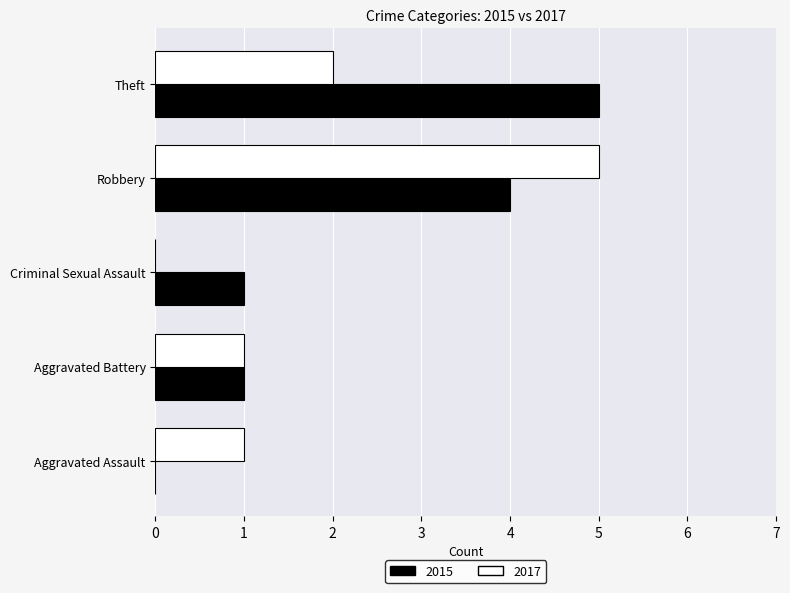

The 2015 series shows 2 at Criminal Sexual Assault. True or false?

False